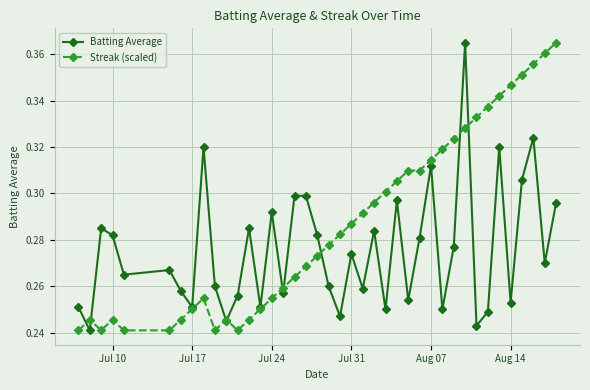

How many interior local valleys does the Batting Average series have?

14